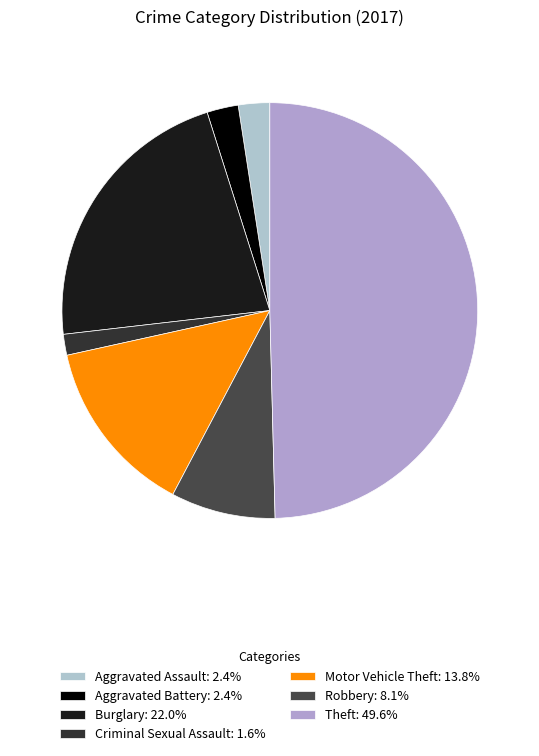

To the nearest percent, what portion does Robbery represent?

8%